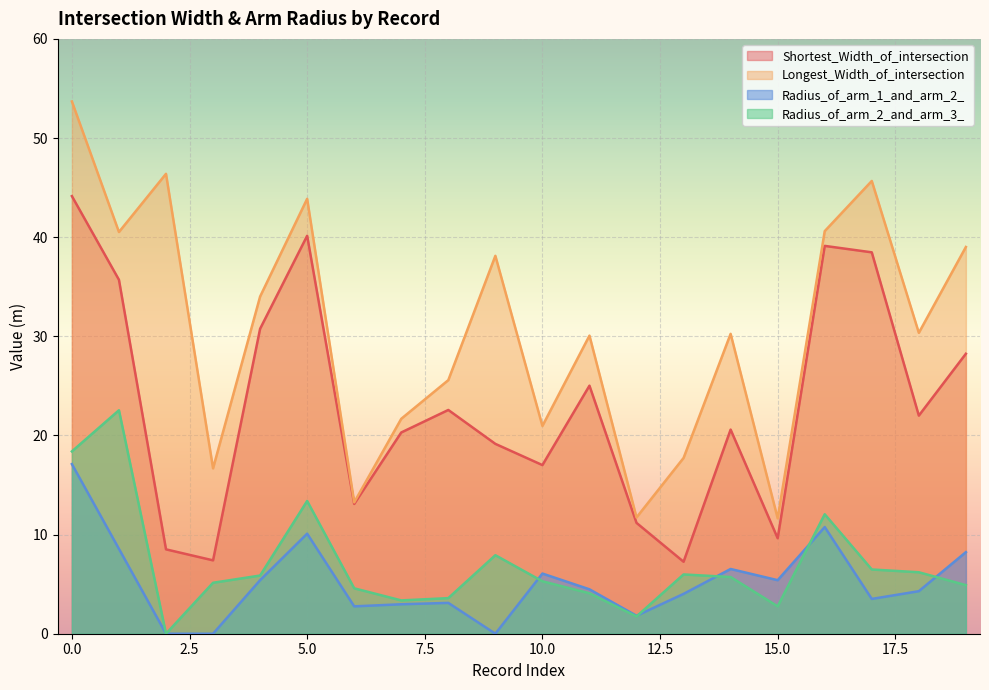

True or false: Radius_of_arm_1_and_arm_2_ and Longest_Width_of_intersection intersect in this chart.

False